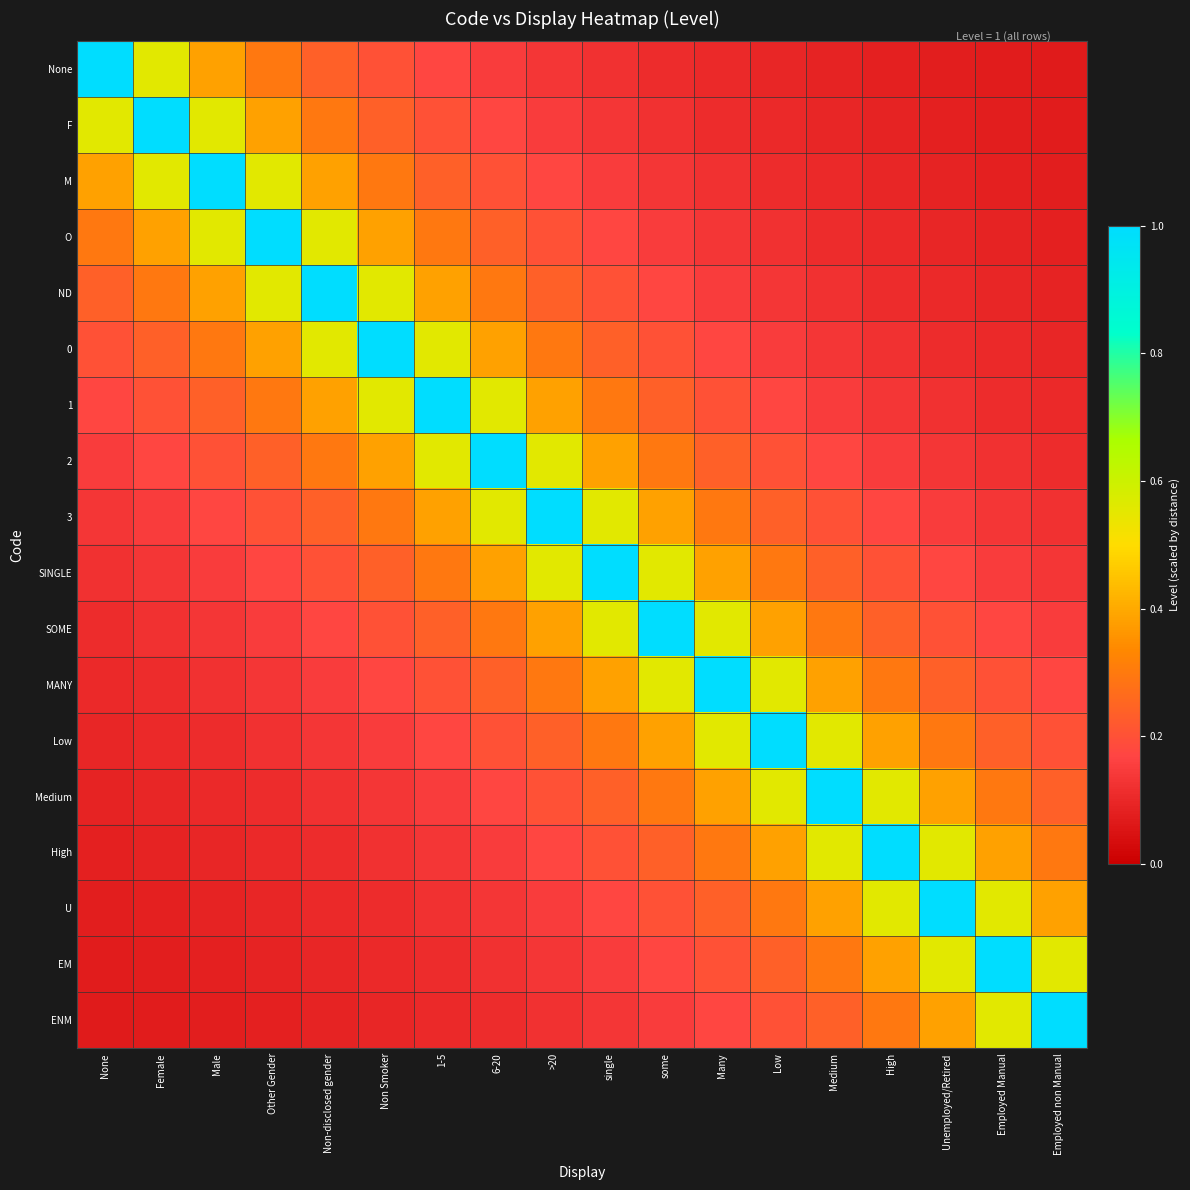

Rank the series by their maximum value, from highest to lowest.

None, F, M, O, ND, 0, 1, 2, 3, SINGLE, SOME, MANY, Low, Medium, High, U, EM, ENM